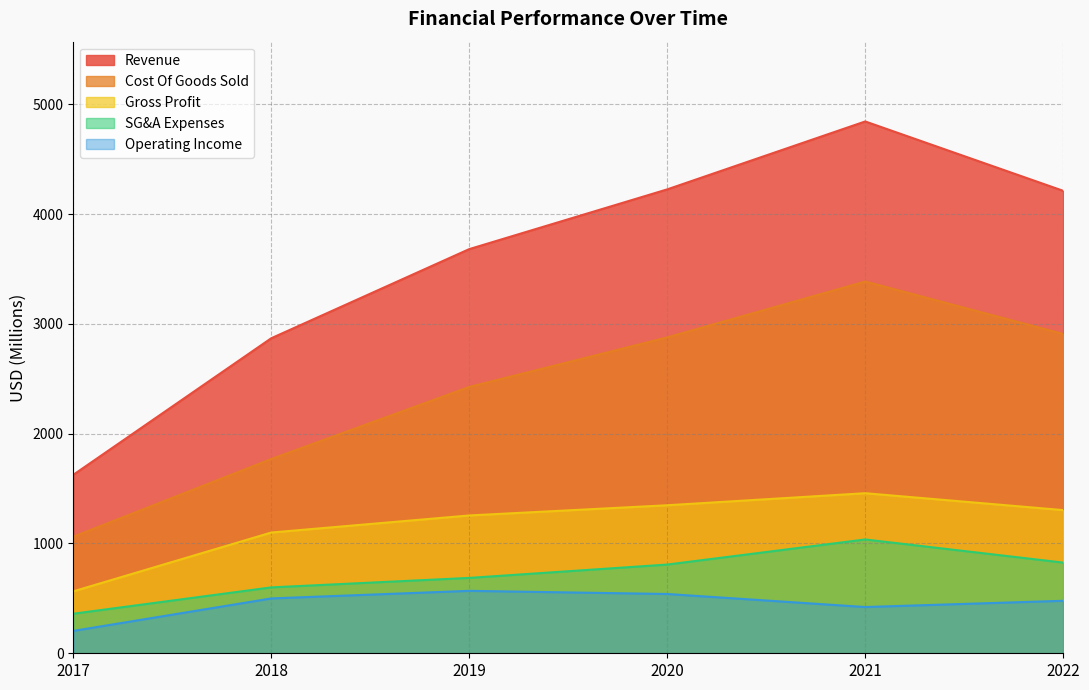

At which category does SG&A Expenses reach its first local peak?

2021